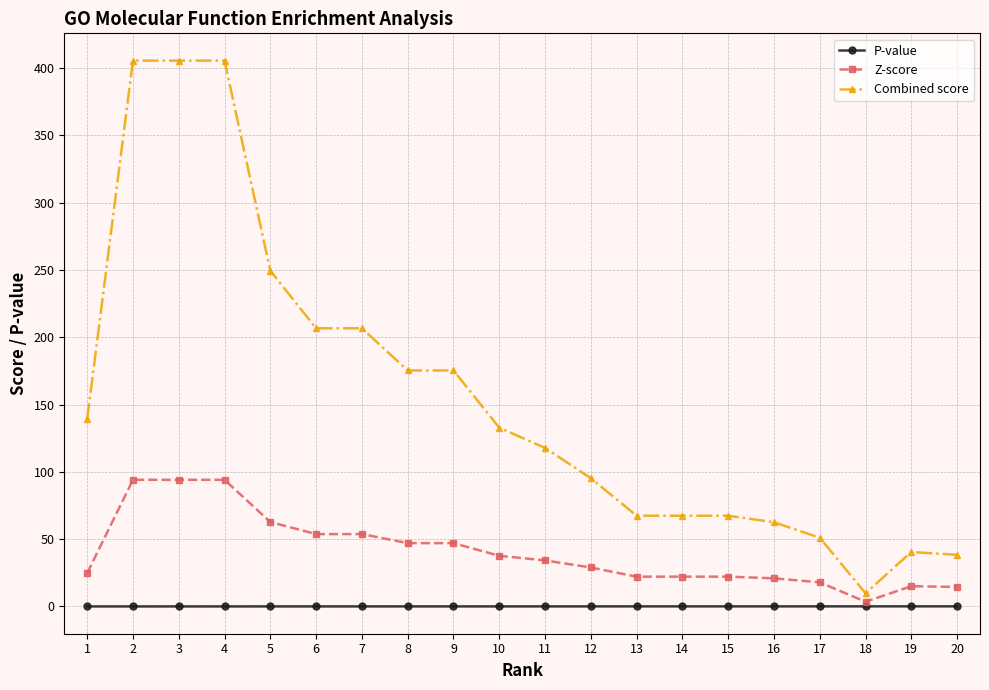

Which series has the largest total across all categories?

Combined score